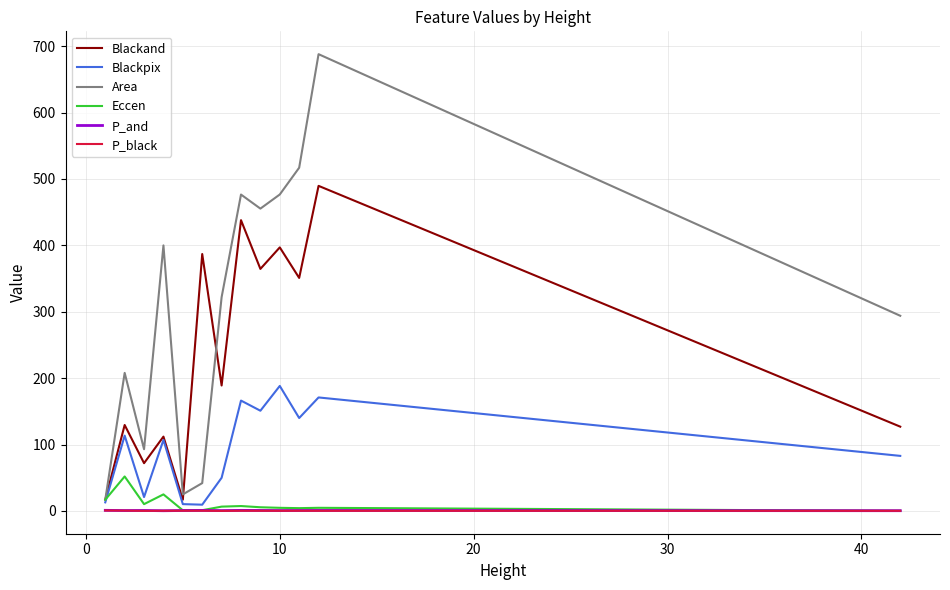

At how many categories does at least one series exceed 233?

9